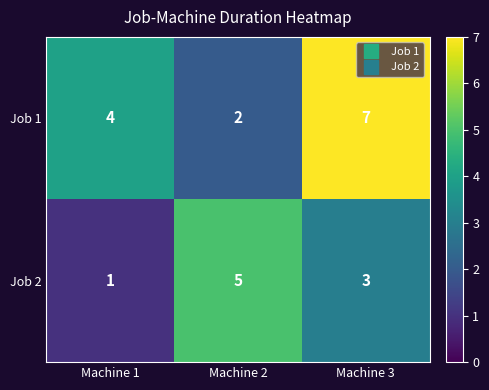

True or false: Job 2 has a value of 3 at Machine 3.

True